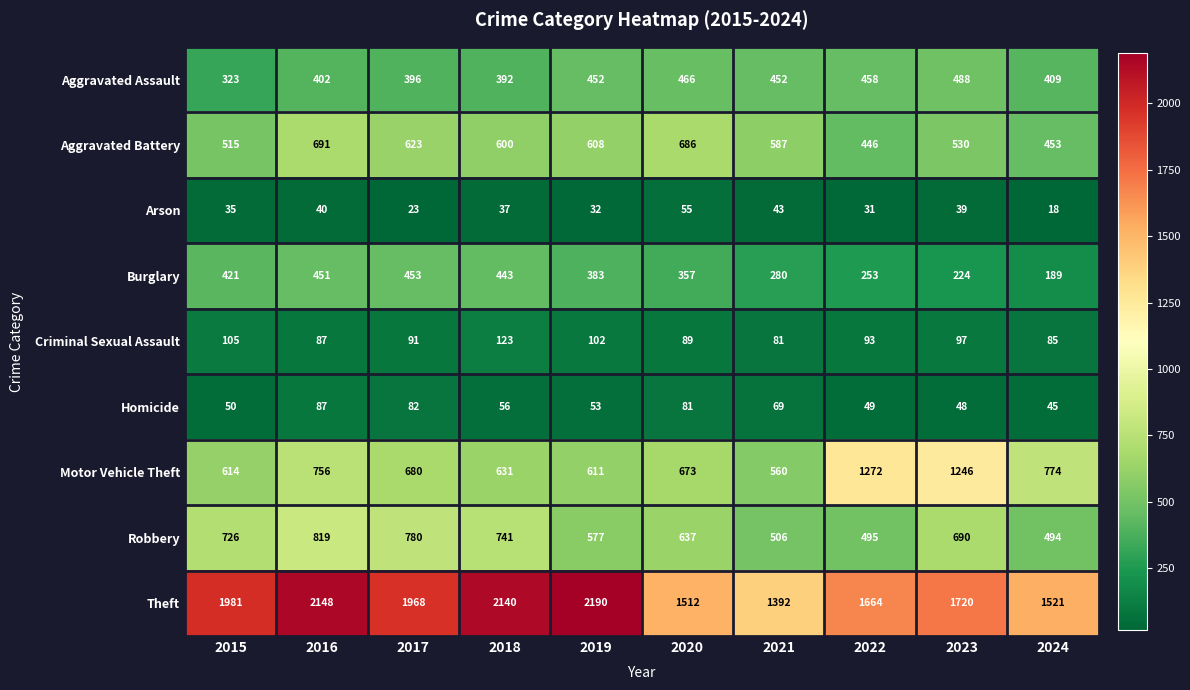

Between 2016 and 2018, which series saw the biggest shift?

Motor Vehicle Theft